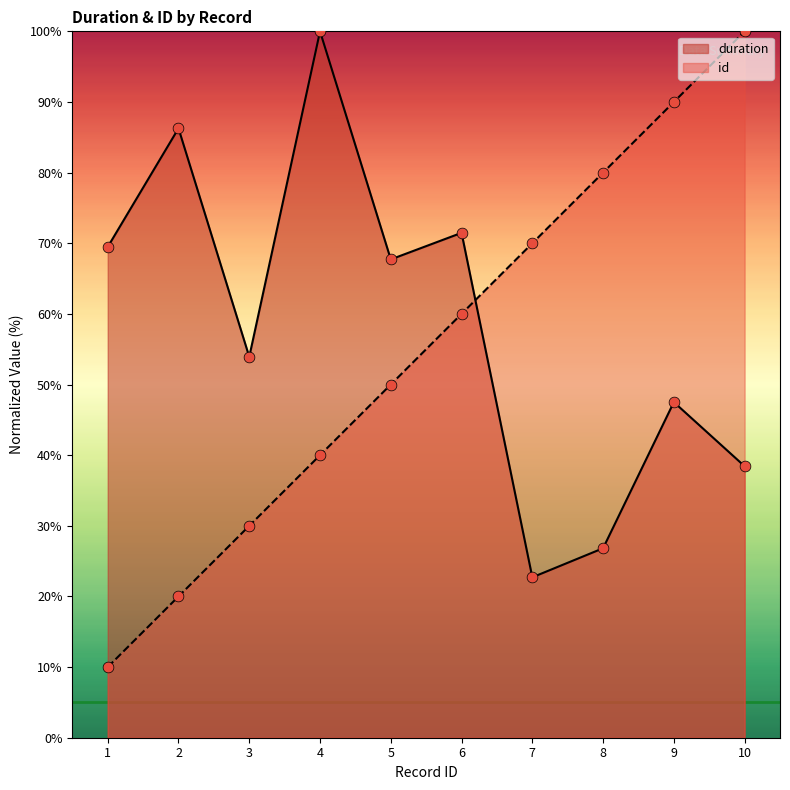

Which series has the widest spread of Y values?

id